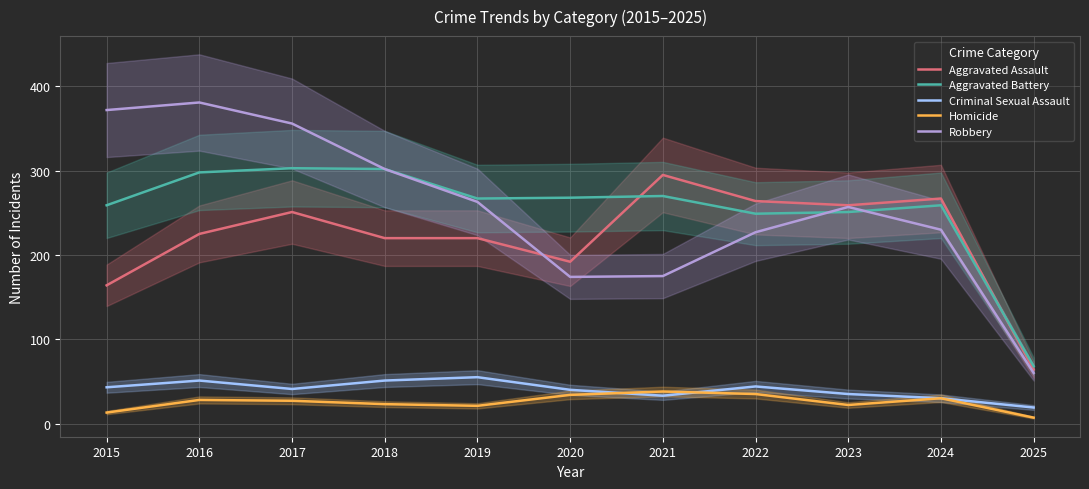

Between 2017 and 2020, which series saw the biggest shift?

Robbery